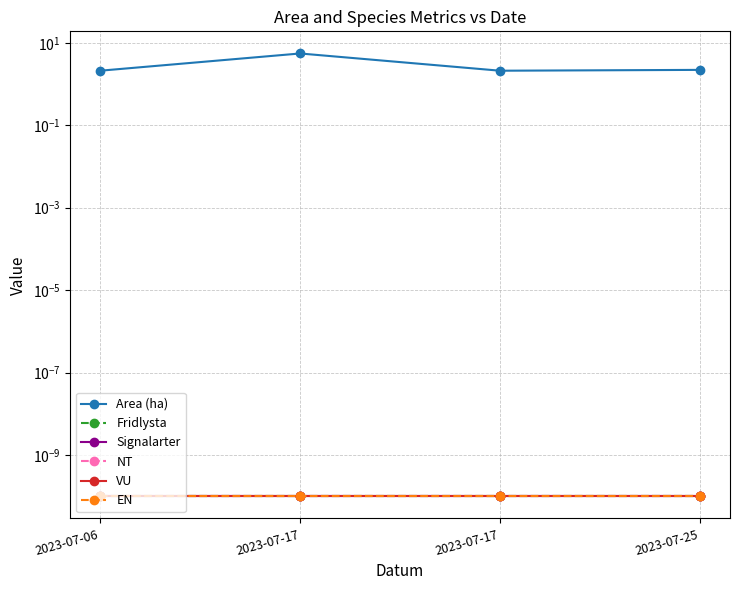

What is the difference between the second highest and second lowest values in the Area (ha) series?

0.1